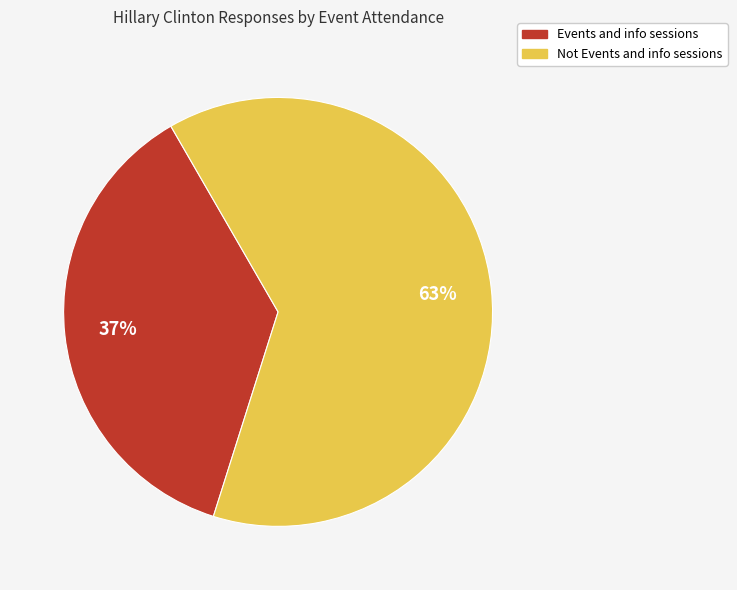

To the nearest percent, what percentage of the pie is Not Events and info sessions?

63%